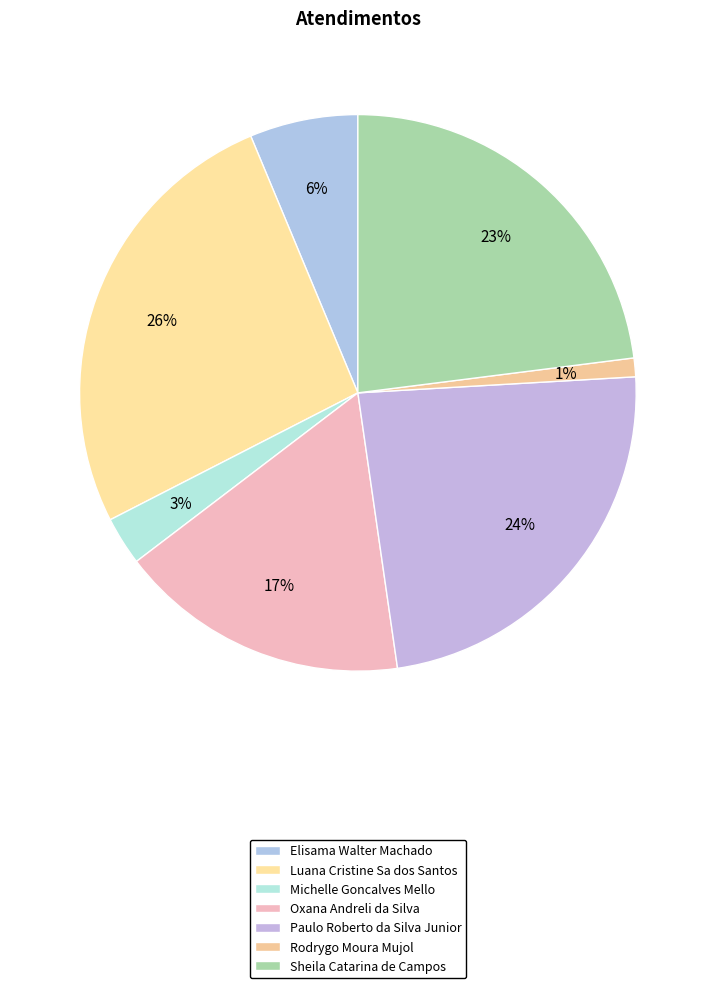

Does any single category account for the majority?

No